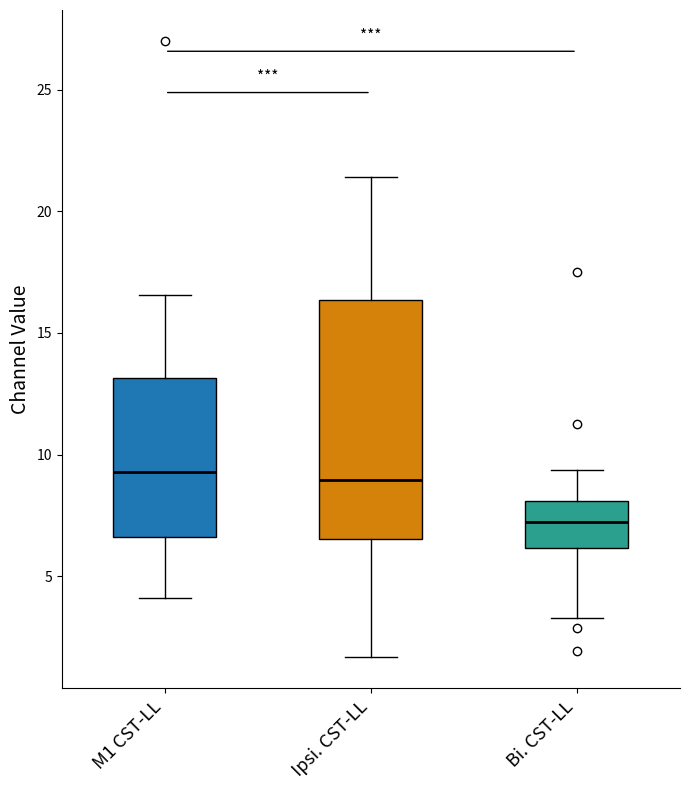

Comparing the boxes themselves (not the whiskers), which one is the tallest?

Ipsi. CST-LL